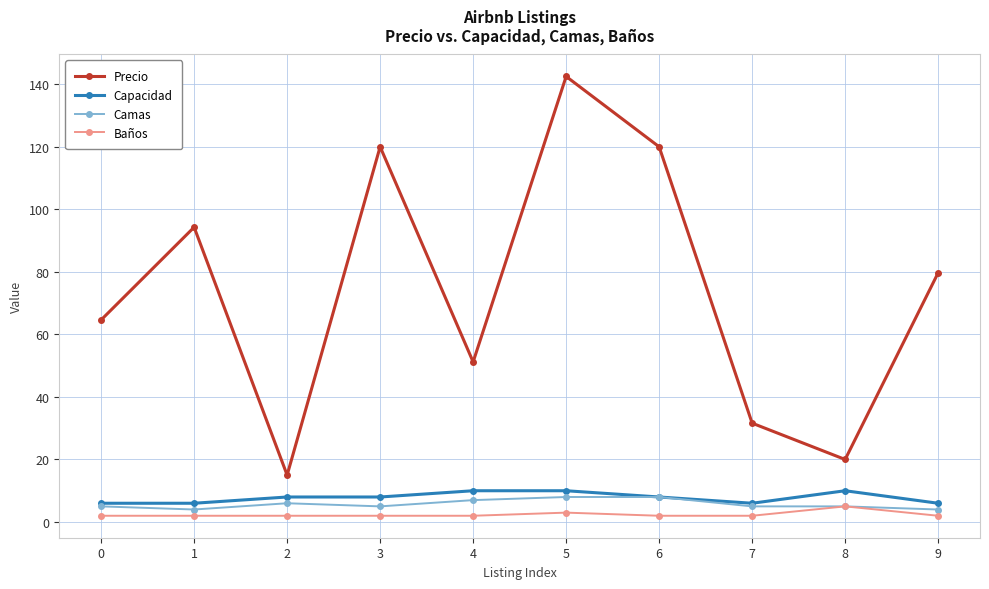

What is the average value of the Camas series?

5.7